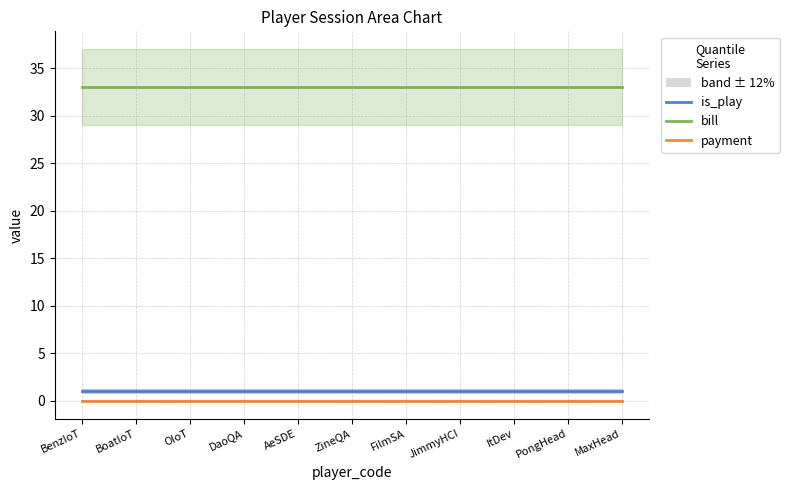

Reading left to right, extract all data points from this chart.

is_play: 1	1	1	1	1	1	1	1	1	1	1
bill: 33	33	33	33	33	33	33	33	33	33	33
payment: 0	0	0	0	0	0	0	0	0	0	0